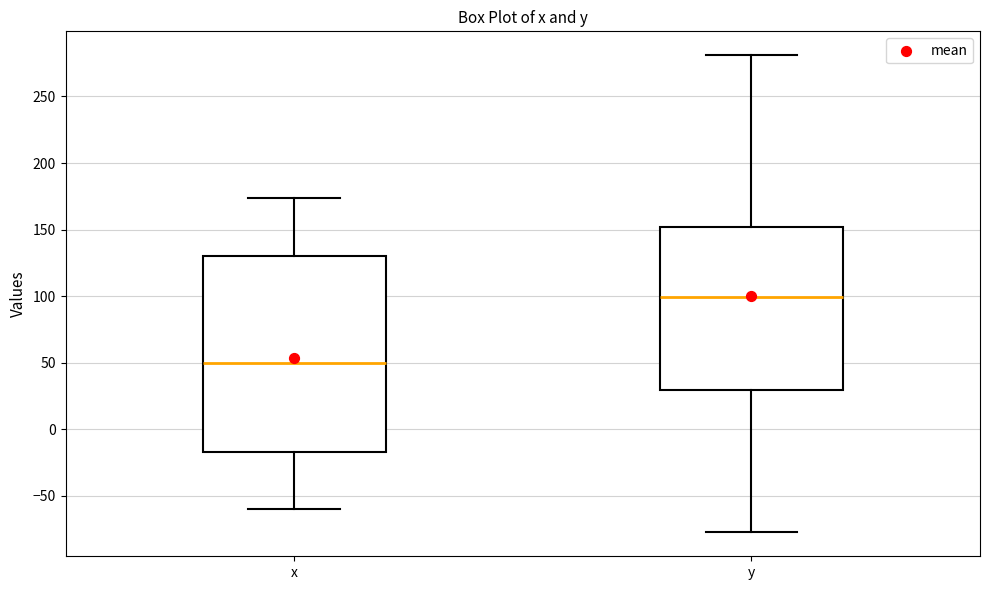

Which box is the tallest, from its lower edge to its upper edge?

x